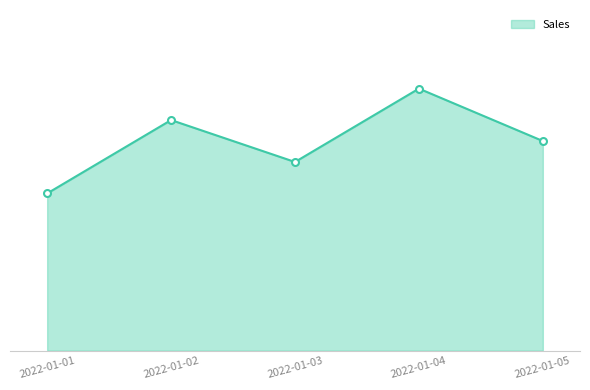

The chart shows a value of 4462 at 2022-01-04. True or false?

False